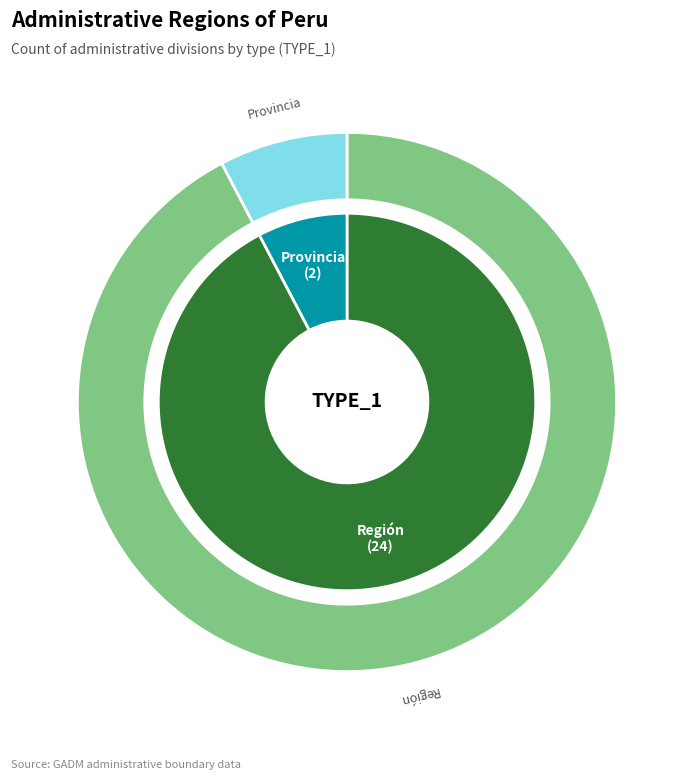

To the nearest percent, what is the average slice percentage?

50%